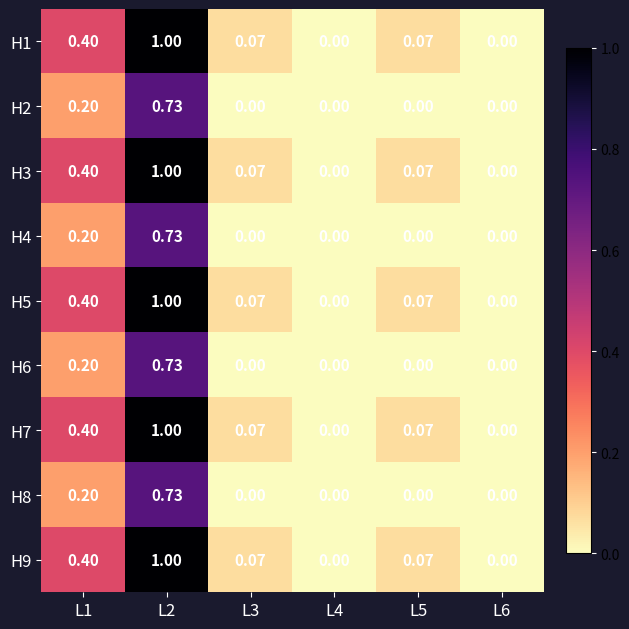

Is the value of H1 at L6 greater than the value of H5 at L3?

No